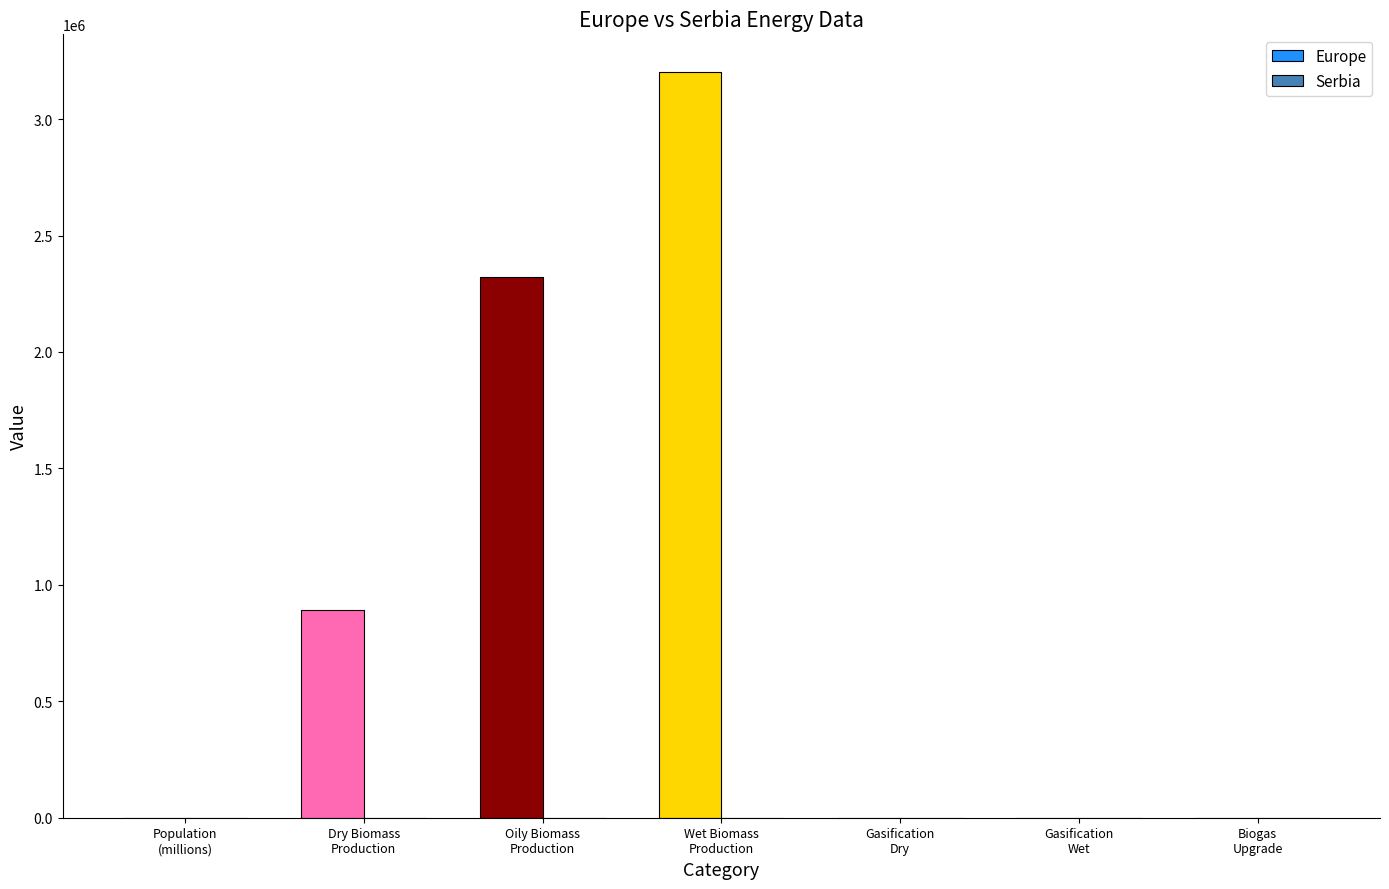

What is the greatest value displayed?

3203823.0